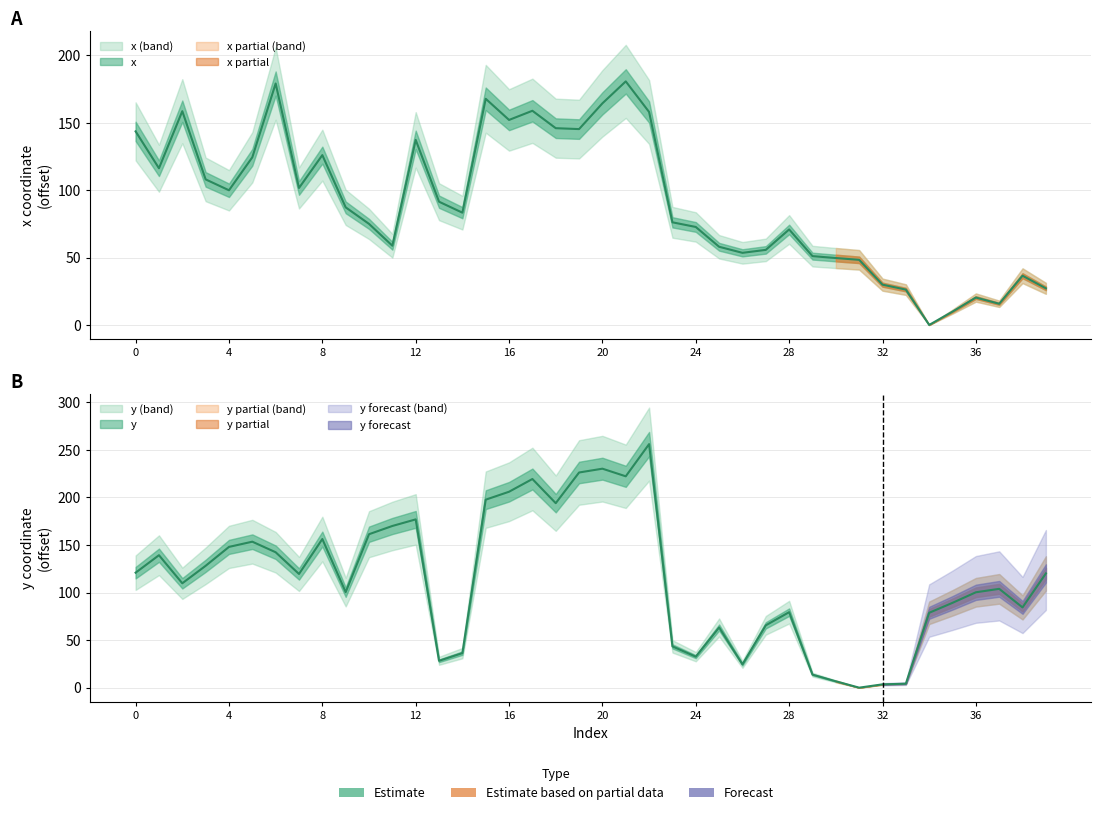

Which has a higher value, 6 or 19?

6